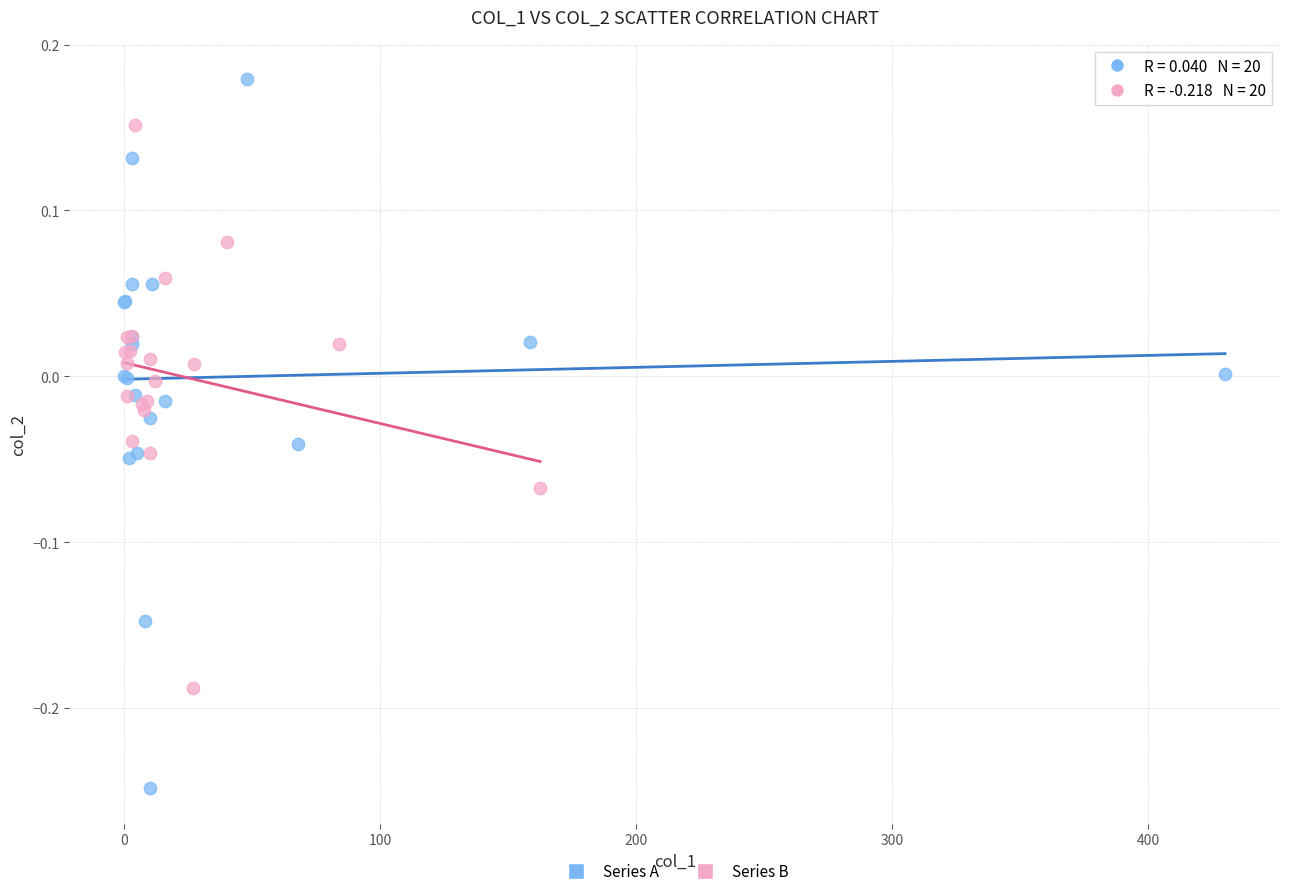

Which series has the largest Y range (max minus min)?

Series A